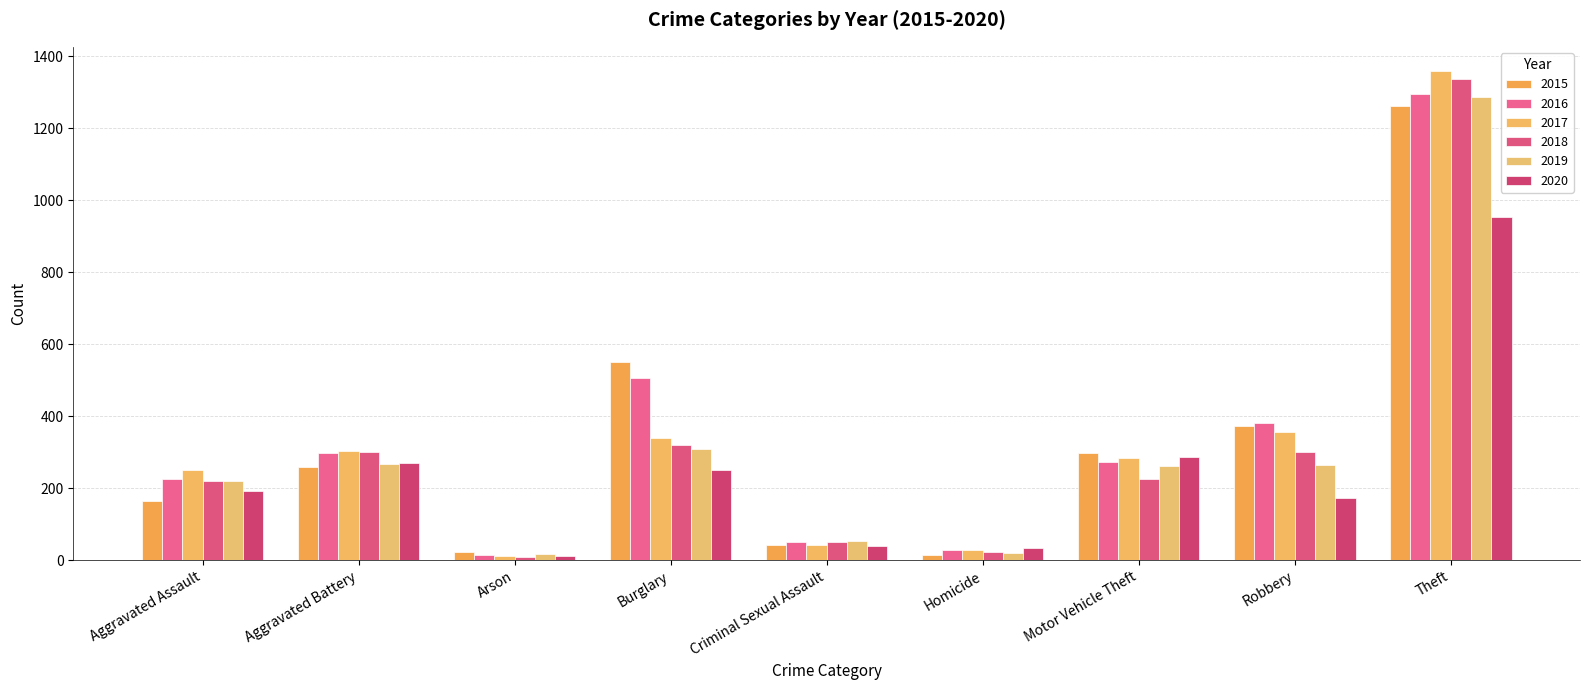

What is the total value across all series at Robbery?

1849